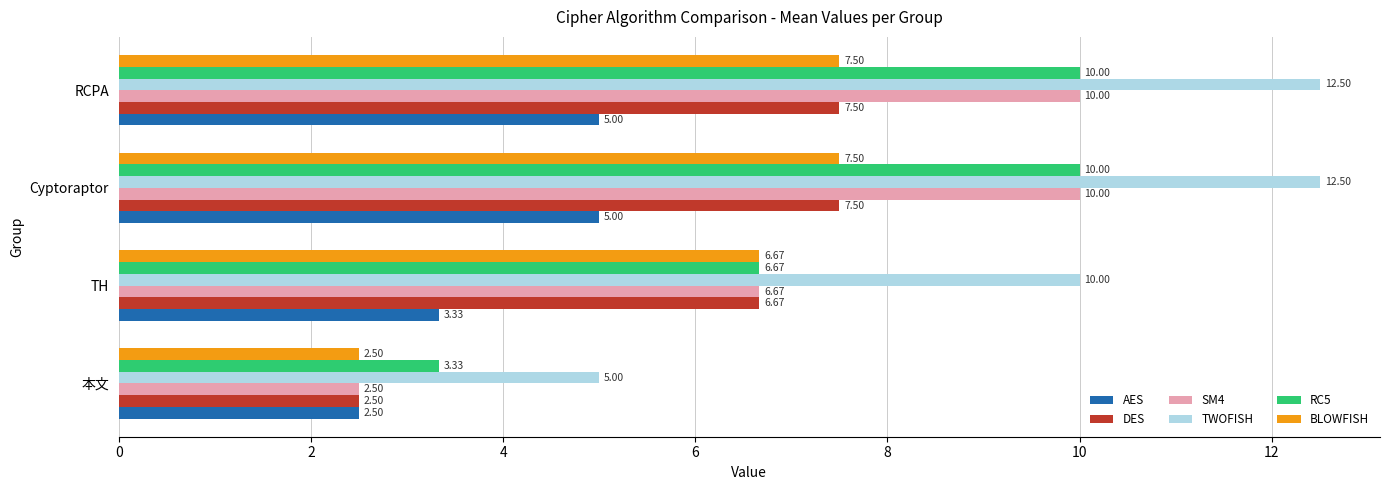

Which series has the largest total across all categories?

TWOFISH